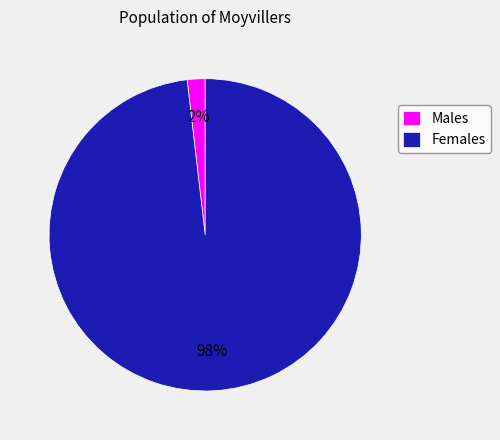

True or false: Males accounts for 2% of the total.

True